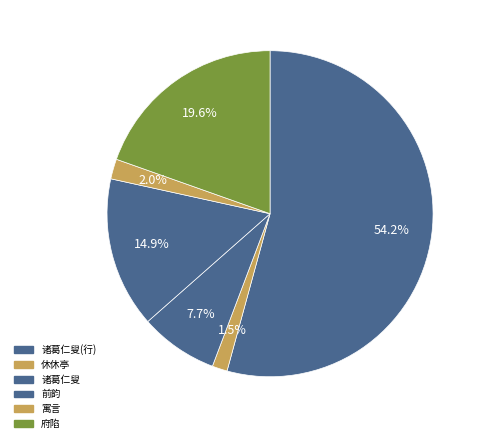

How many slices are in this pie chart?

6